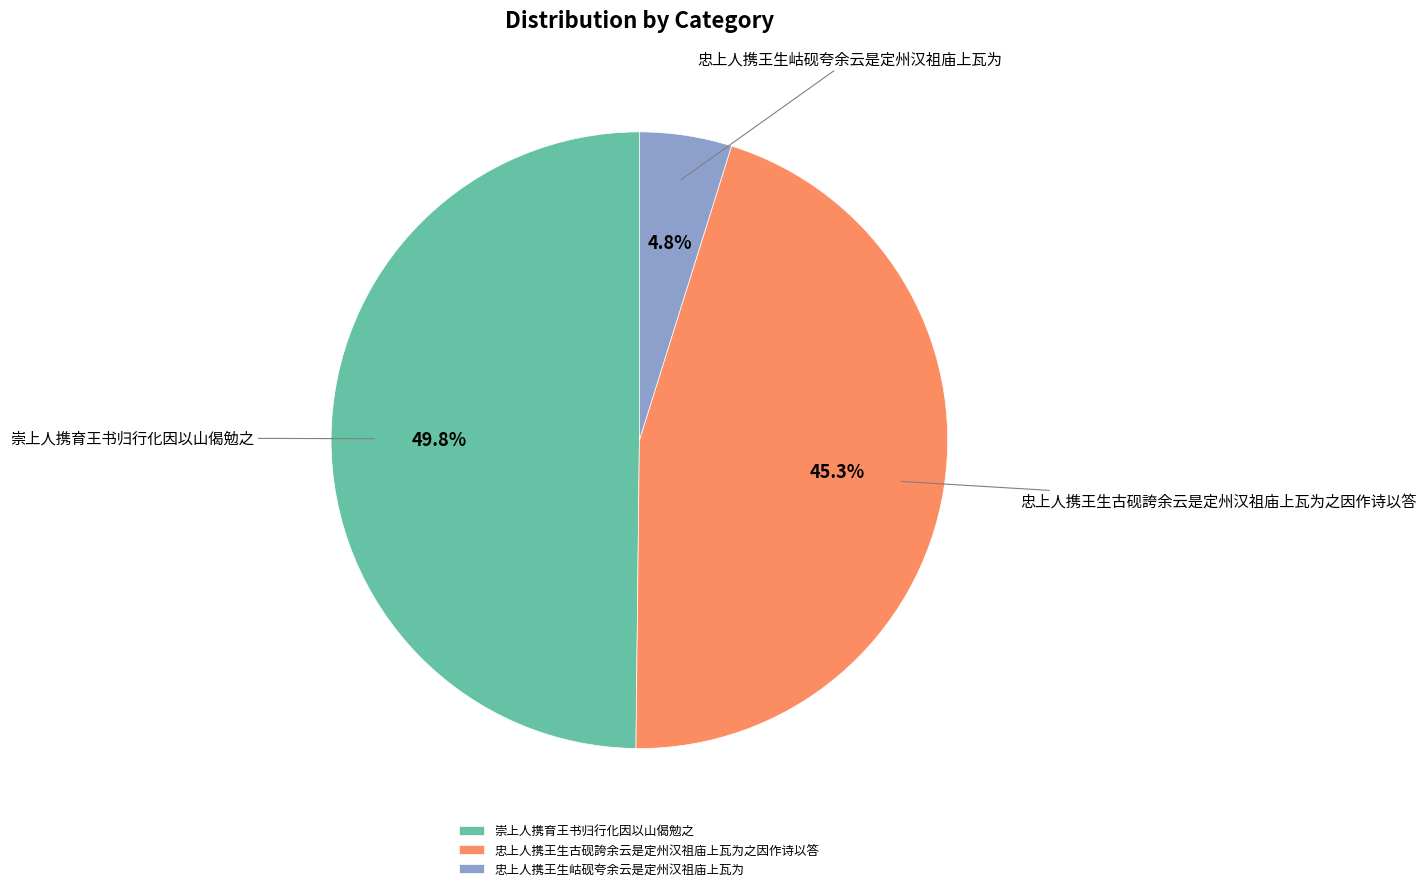

To the nearest percent, what is the difference between the 忠上人携王生岵砚夸余云是定州汉祖庙上瓦为 and 忠上人携王生古砚誇余云是定州汉祖庙上瓦为之因作诗以答 slice percentages?

41%